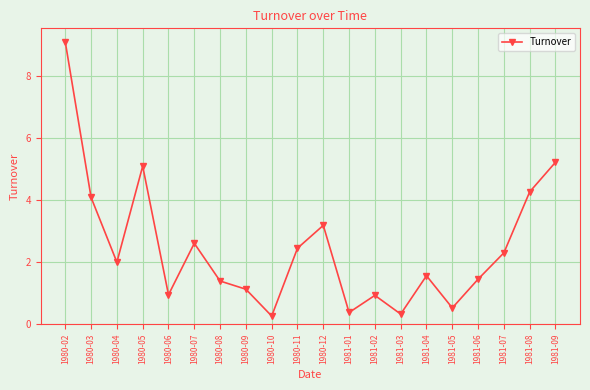

What is the minimum value shown in the chart?

0.3